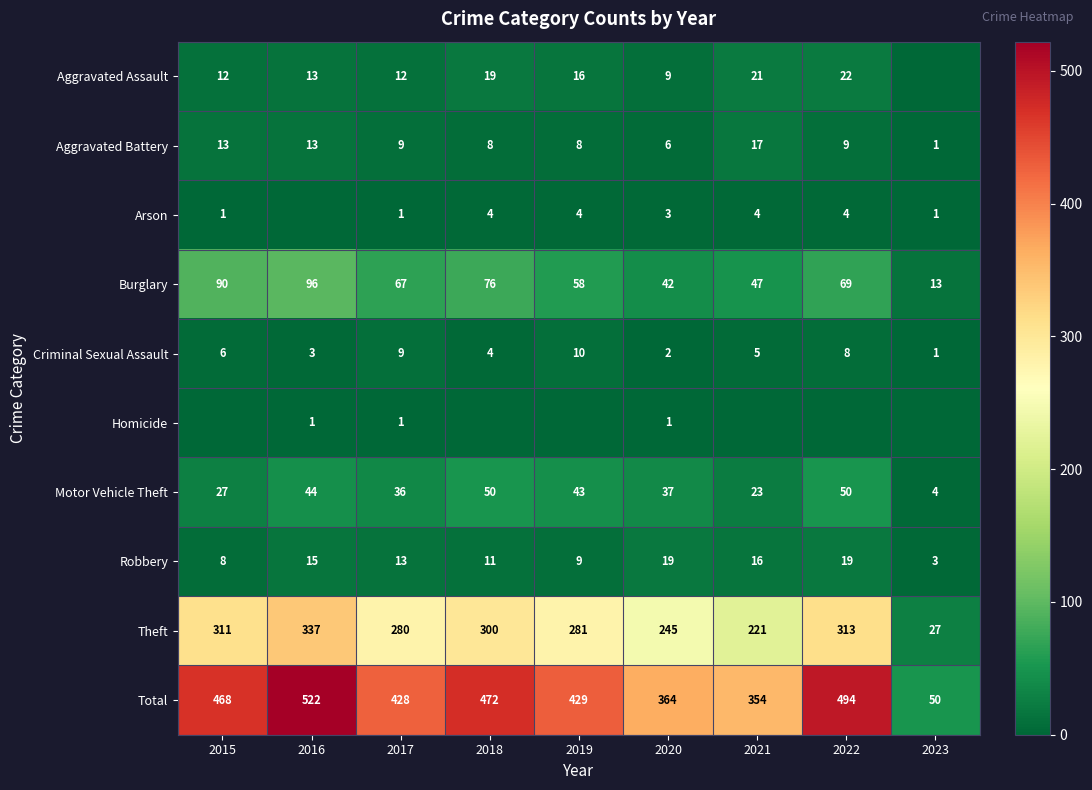

What is the sum of the Criminal Sexual Assault values at 2022 and 2016?

11